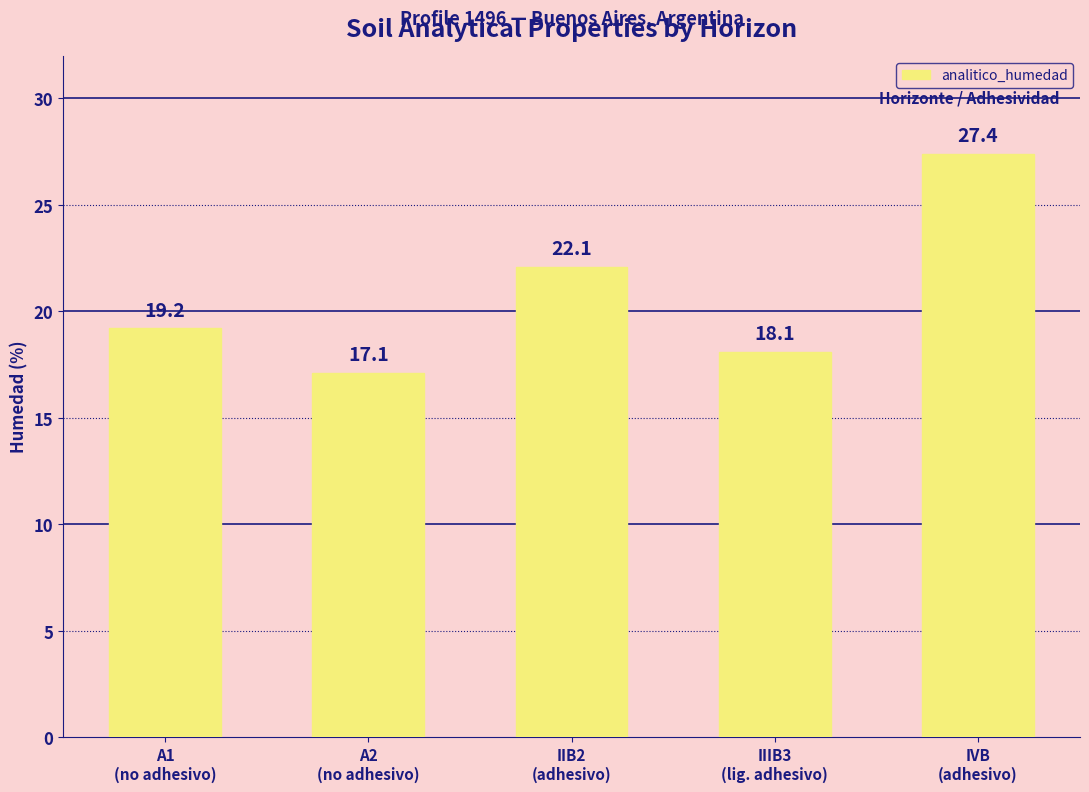

What is the smallest value displayed?

17.1